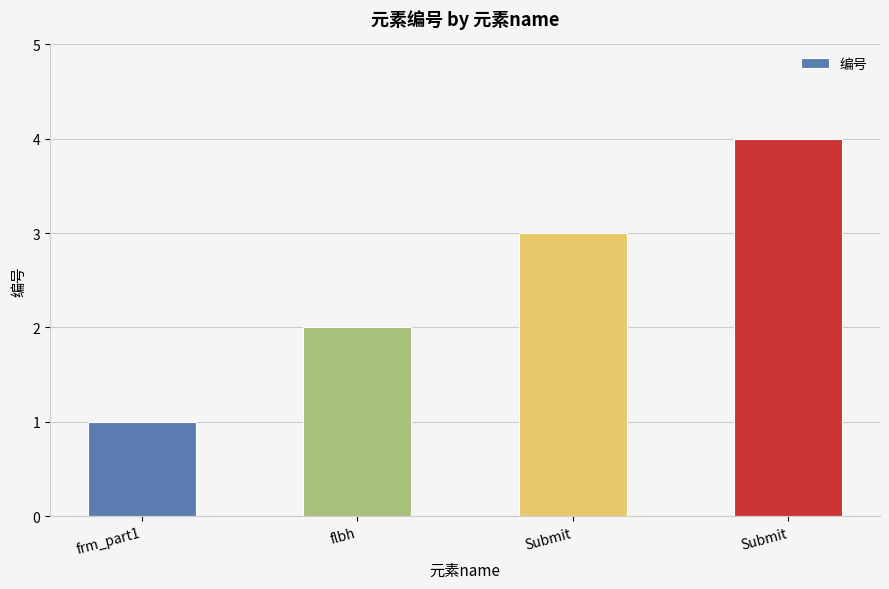

Does the chart contain stacked bars?

No